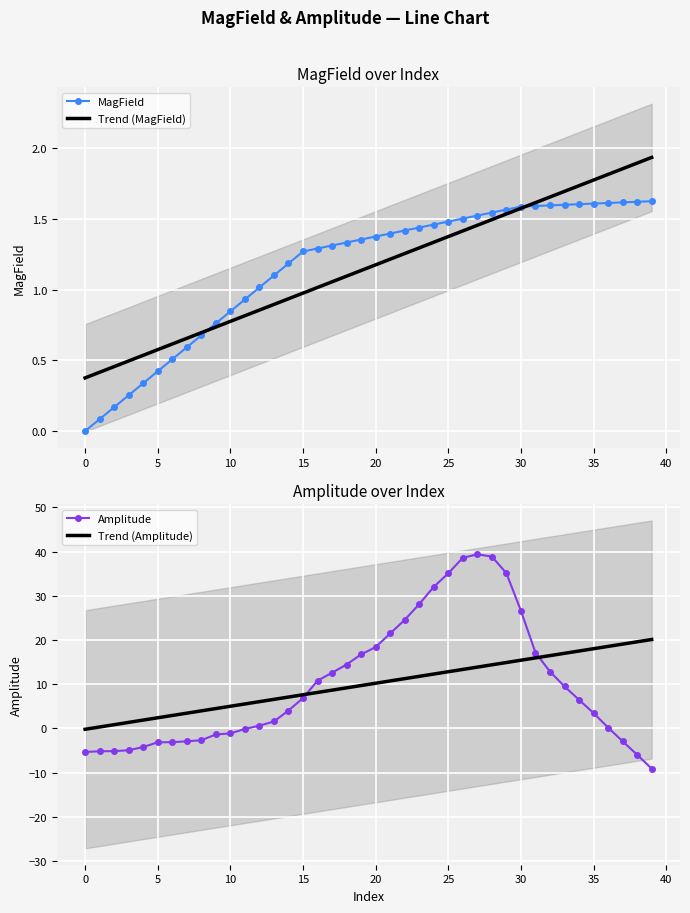

True or false: Trend (MagField) has a value of 0.6 at 5.

True